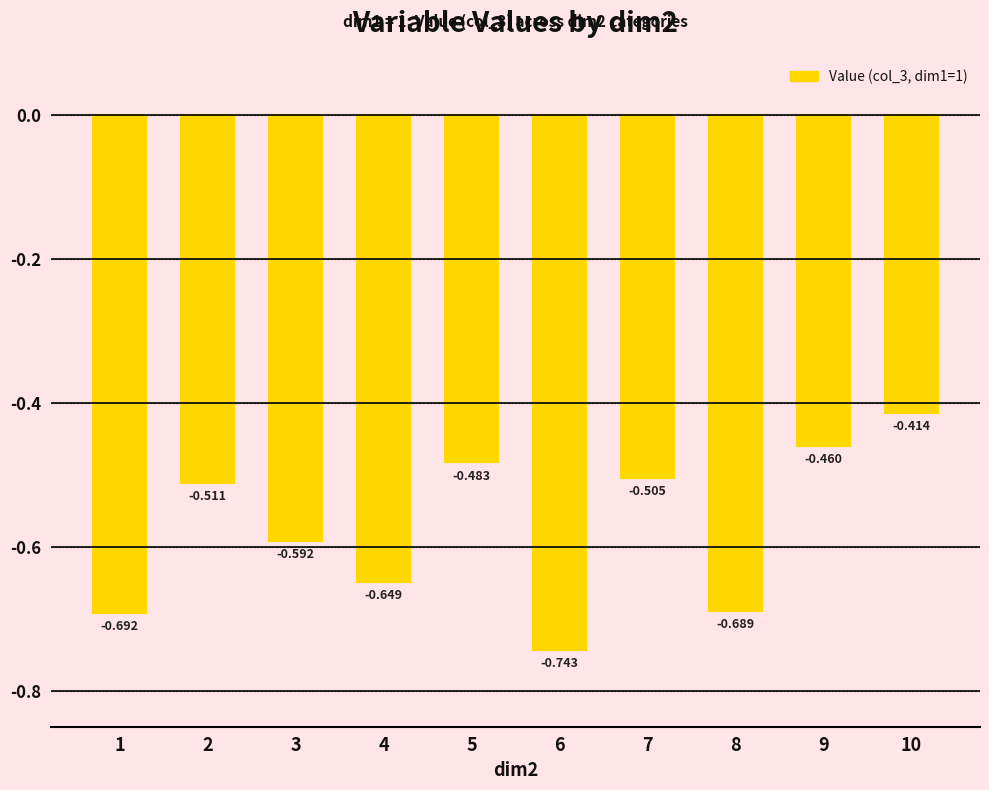

Reading left to right, list all the values displayed in this chart.

-0.7	-0.5	-0.6	-0.6	-0.5	-0.7	-0.5	-0.7	-0.5	-0.4